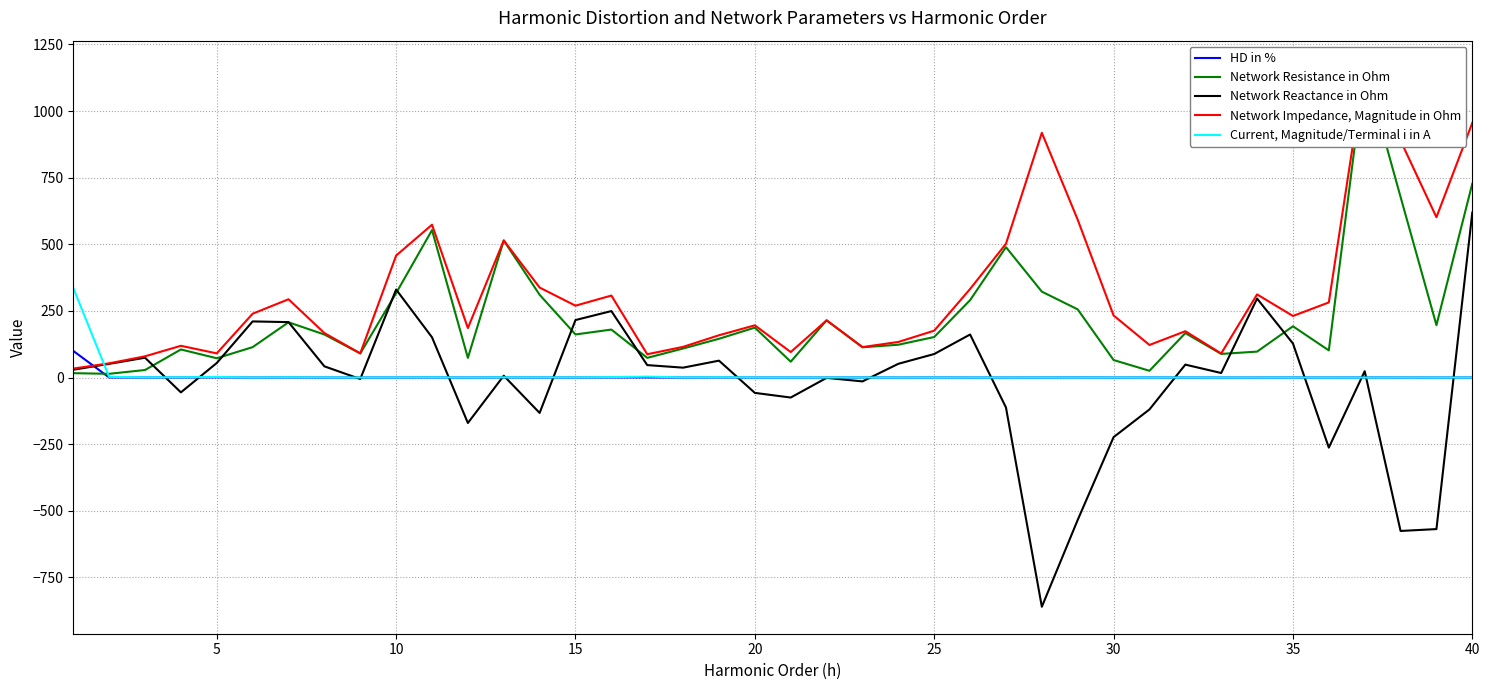

True or false: Network Impedance, Magnitude in Ohm and Network Resistance in Ohm intersect in this chart.

False